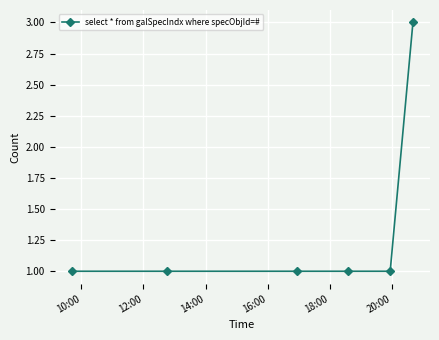

What is the difference between the maximum and minimum values?

2